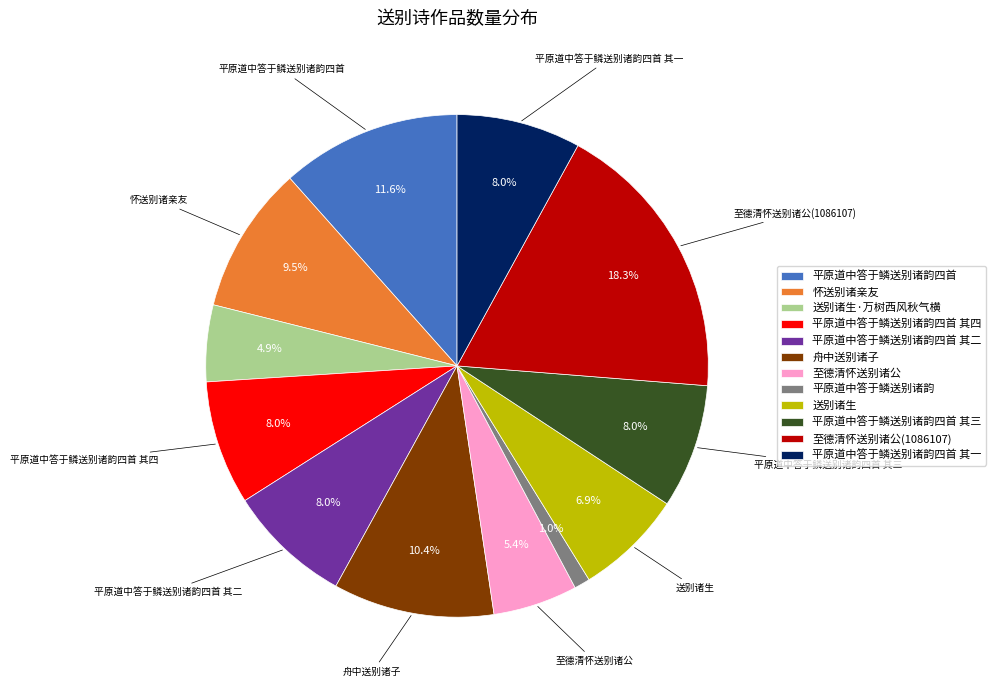

Is there a majority slice in this chart?

No